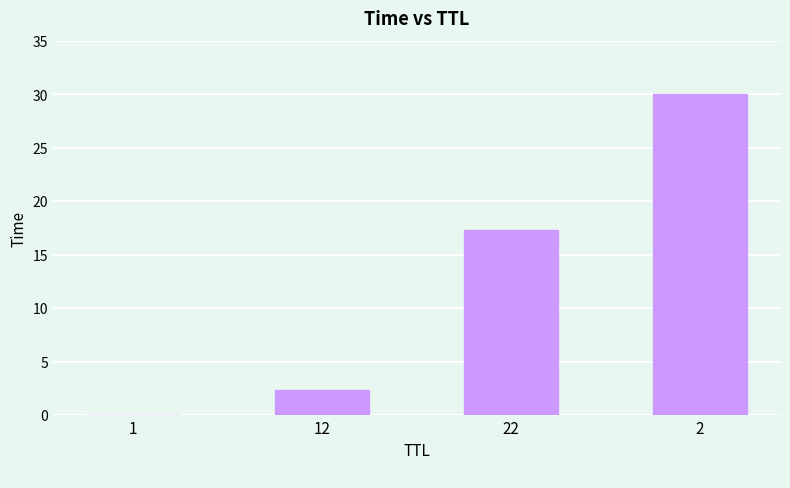

The value at 2 is 30.0. True or false?

True